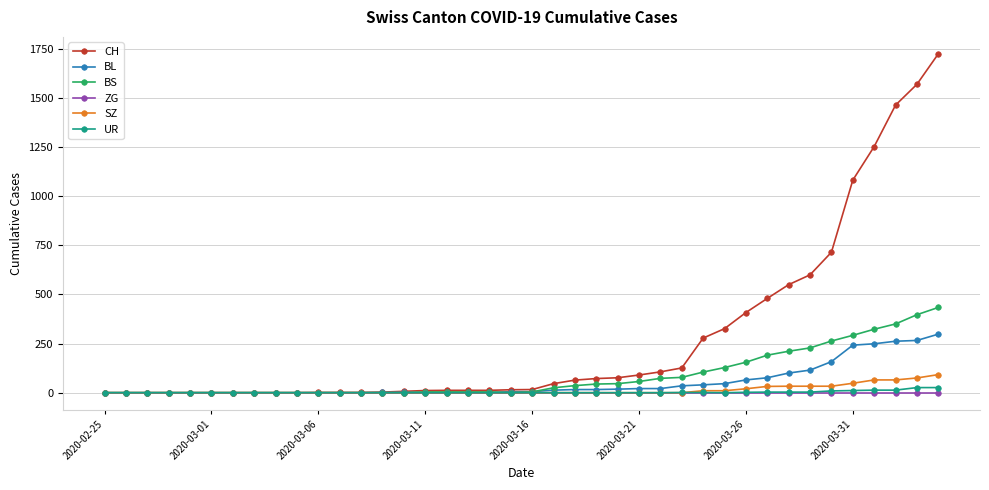

Which series has the largest total across all categories?

CH